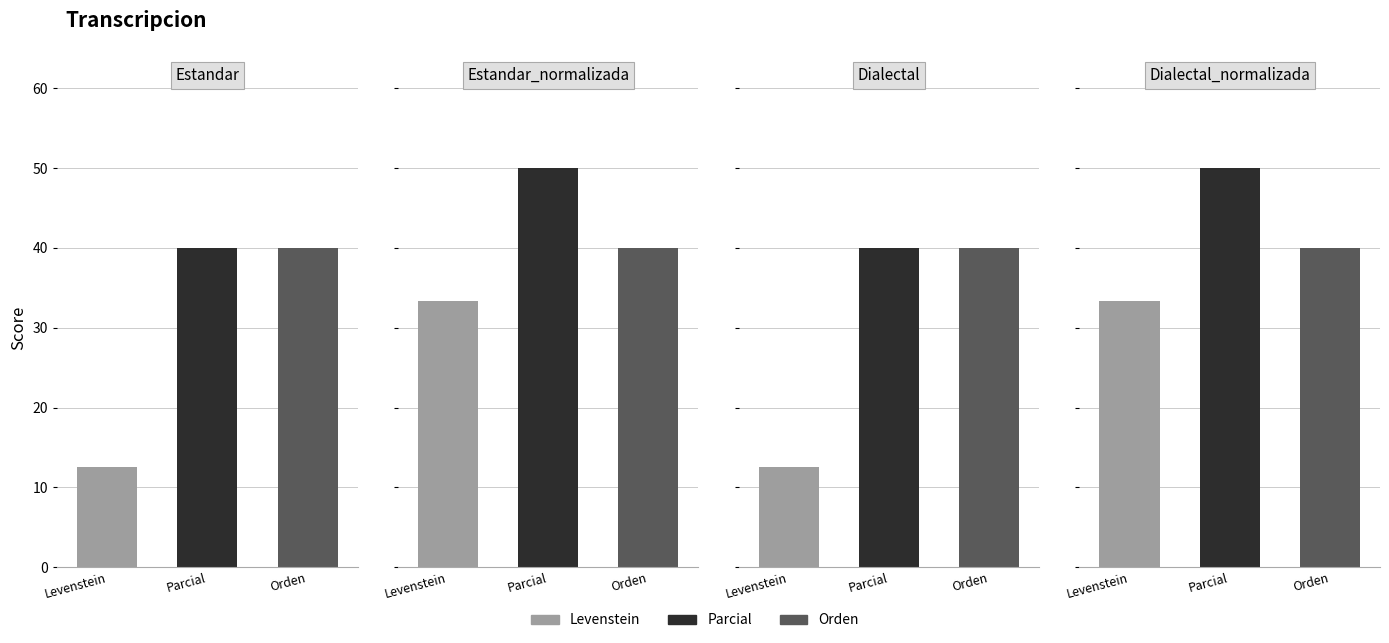

Which series has the largest total across all categories?

Parcial